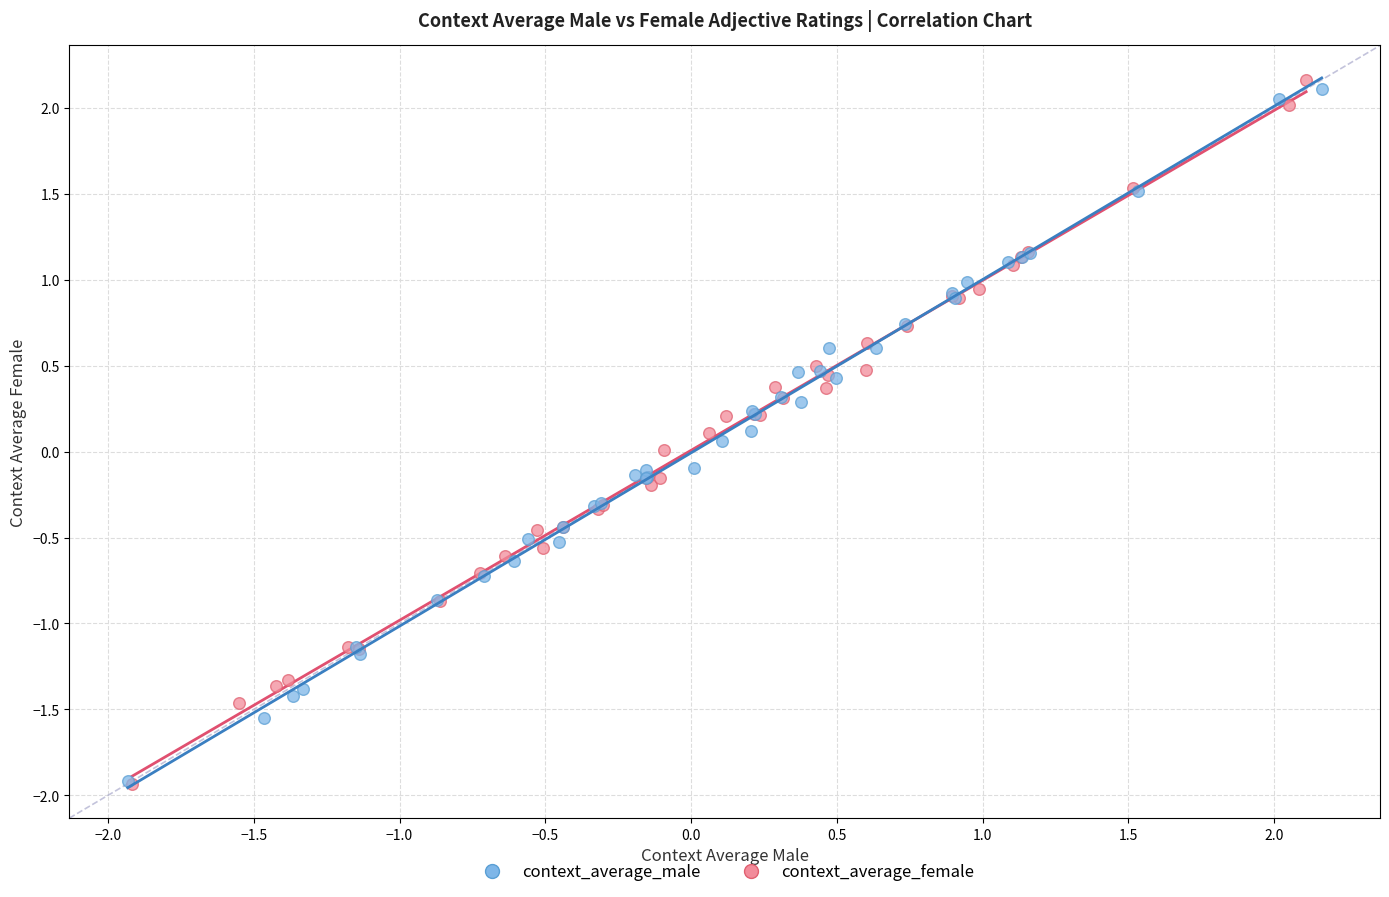

Which series has the widest spread of Y values?

context_average_female